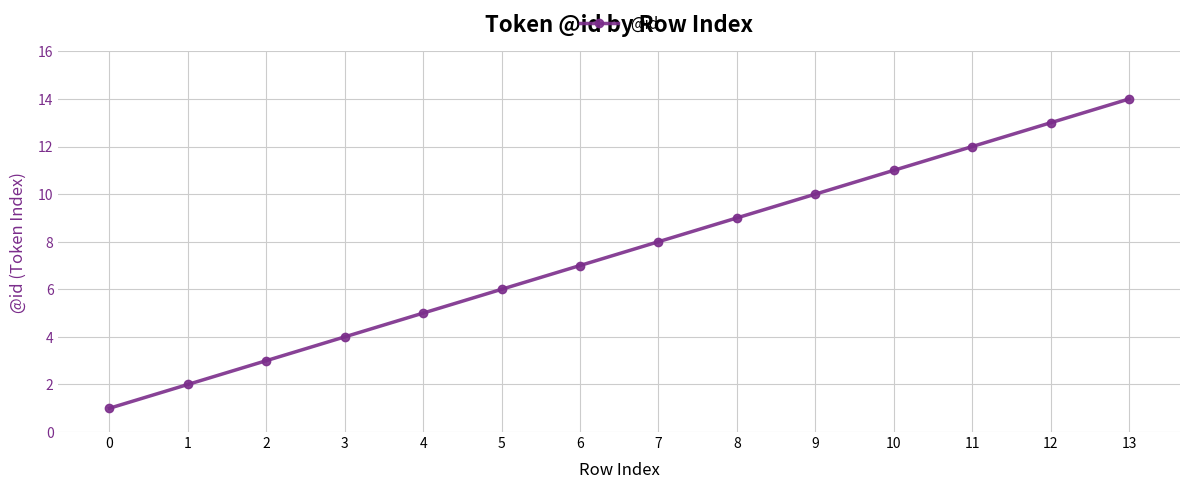

Which category has the highest value across all series?

13